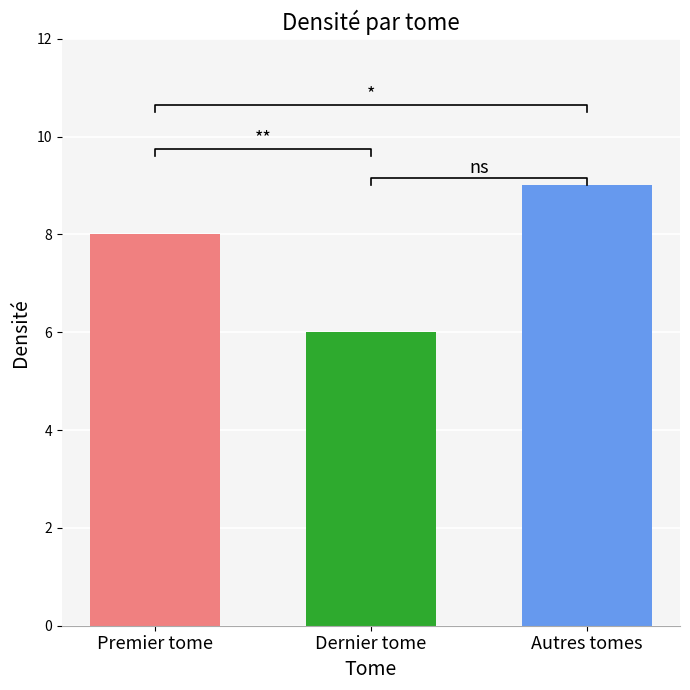

What is the value of the 3rd bar from the left?

9